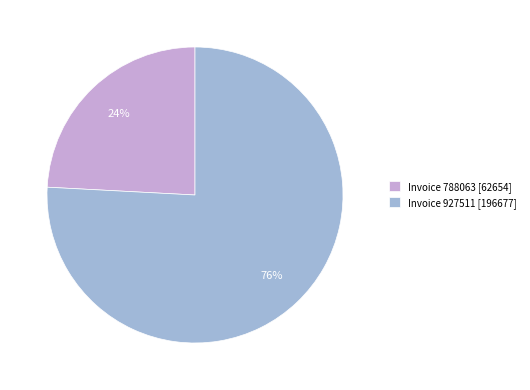

To the nearest percent, what is the average slice percentage?

50%